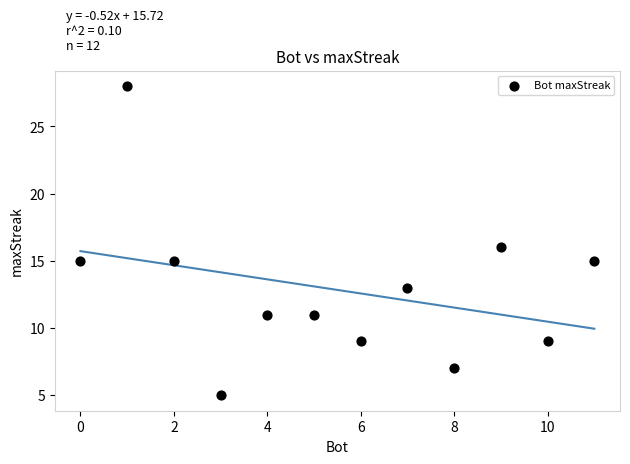

What is the range of Y values (max minus min)?

23